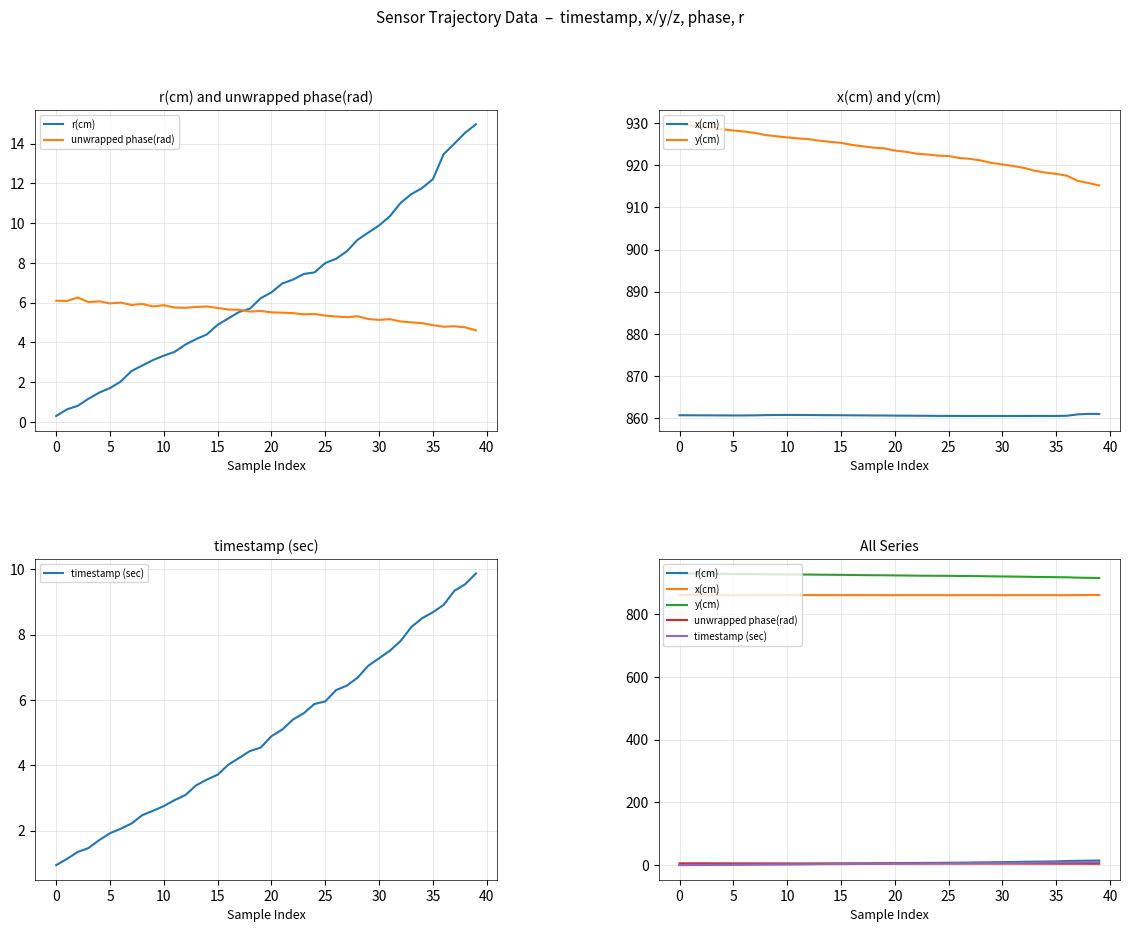

What is the label of the 21st point from the right?

19